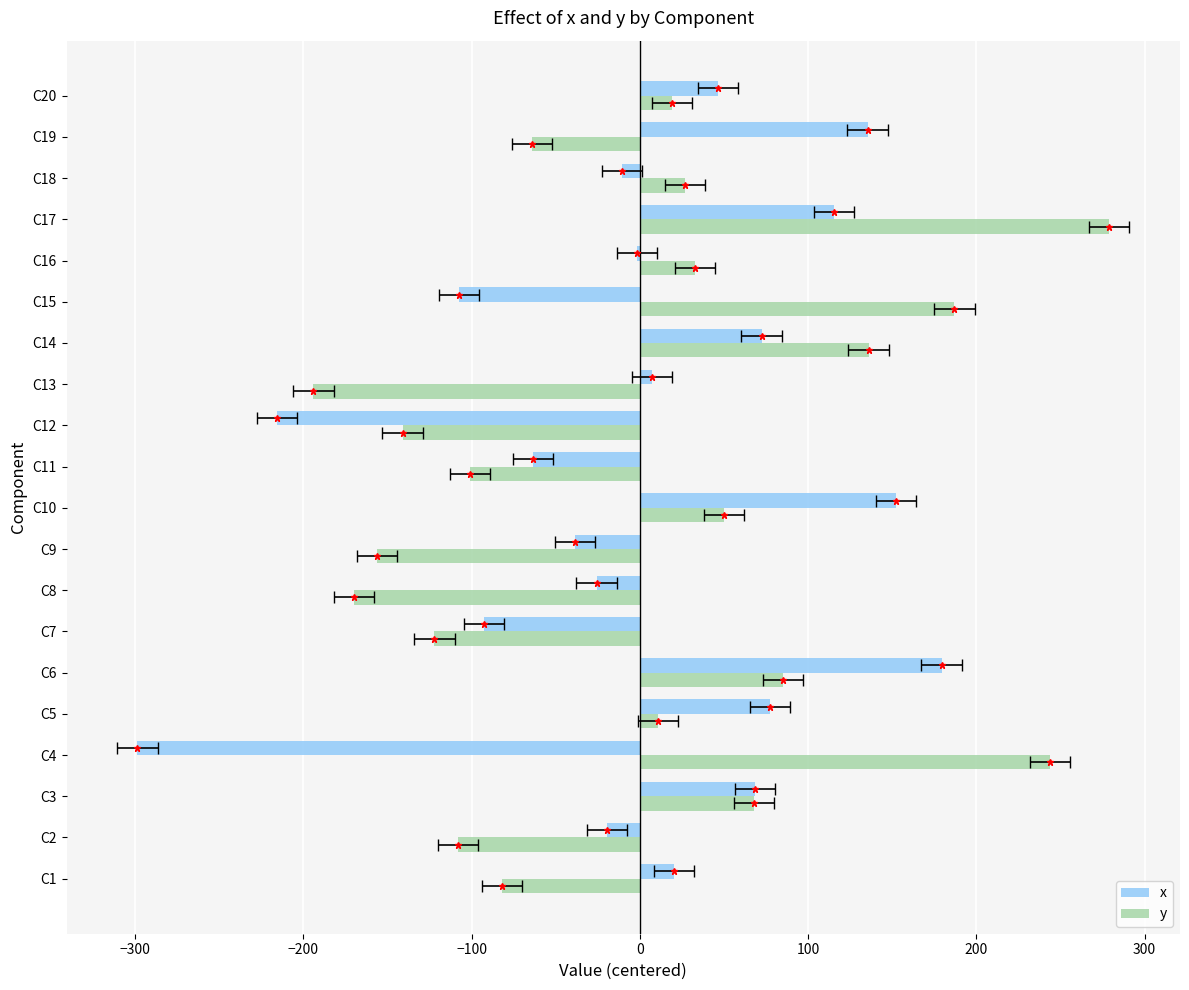

What is the lowest value of the x series?

-298.6